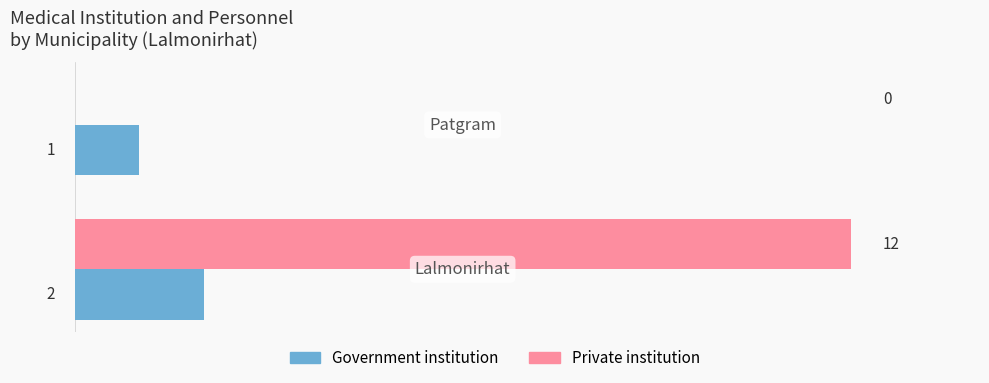

What is the greatest value displayed?

12